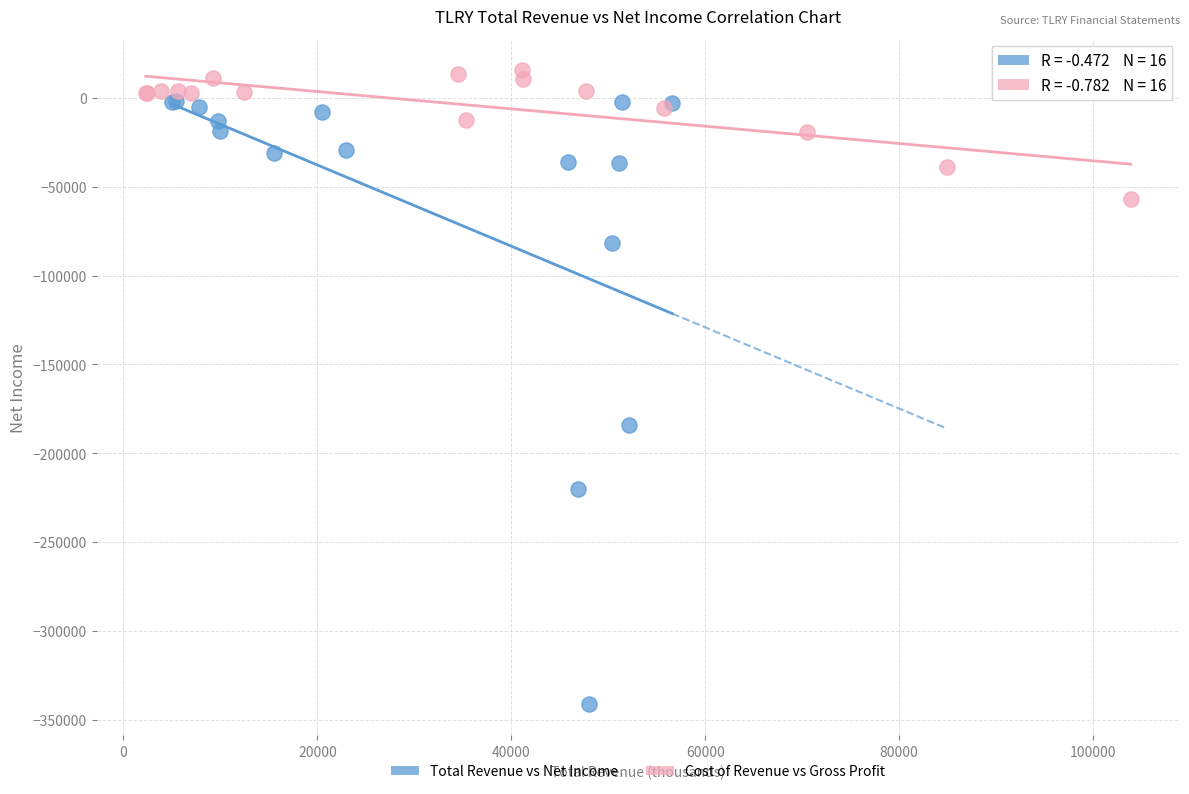

Which series has the largest Y range (max minus min)?

Total Revenue vs Net Income